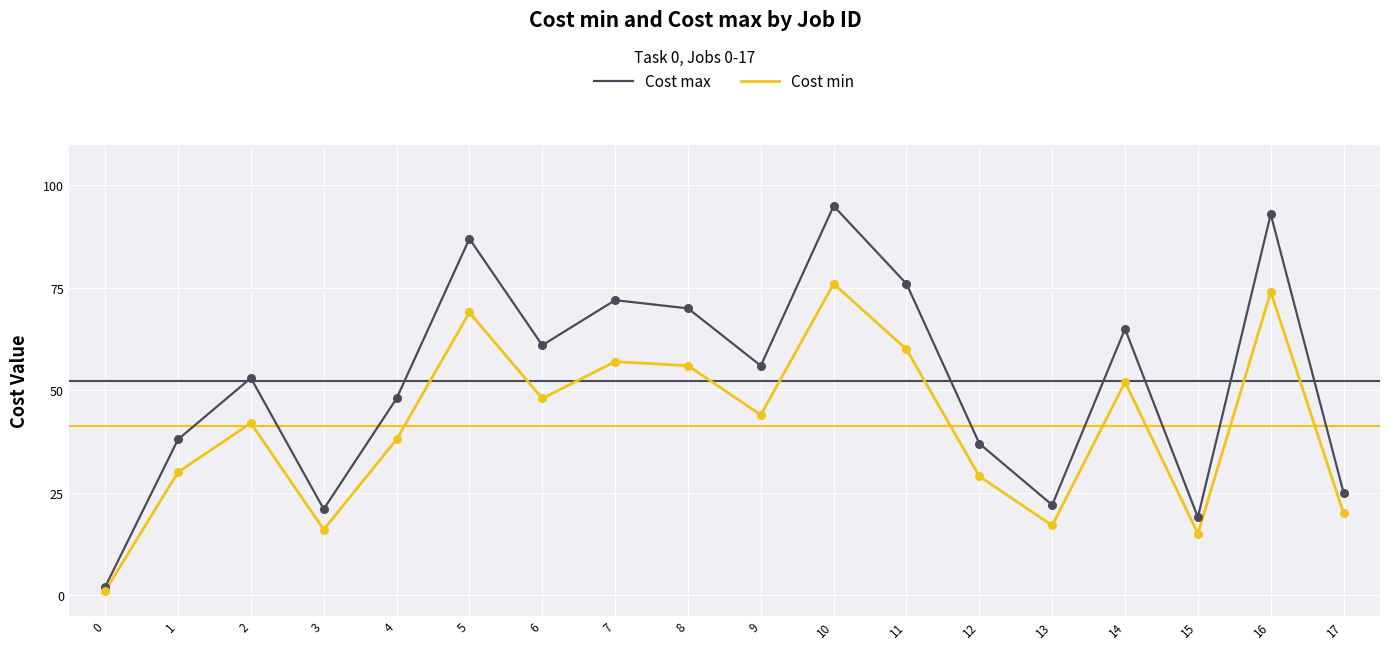

Which series has the largest range (max minus min)?

Cost max